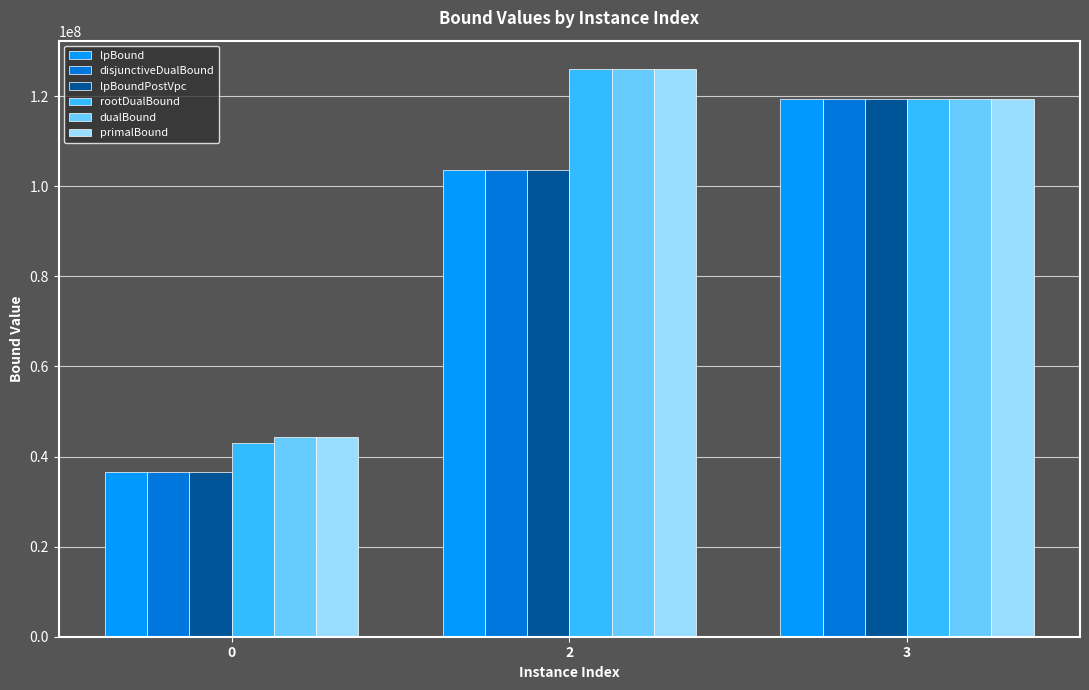

Rank the categories by disjunctiveDualBound value from lowest to highest.

0, 2, 3